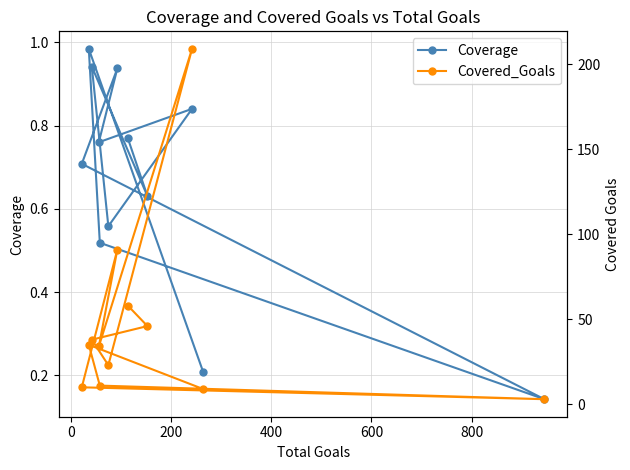

What is the value of the Coverage point at the 1st from the left?

0.7